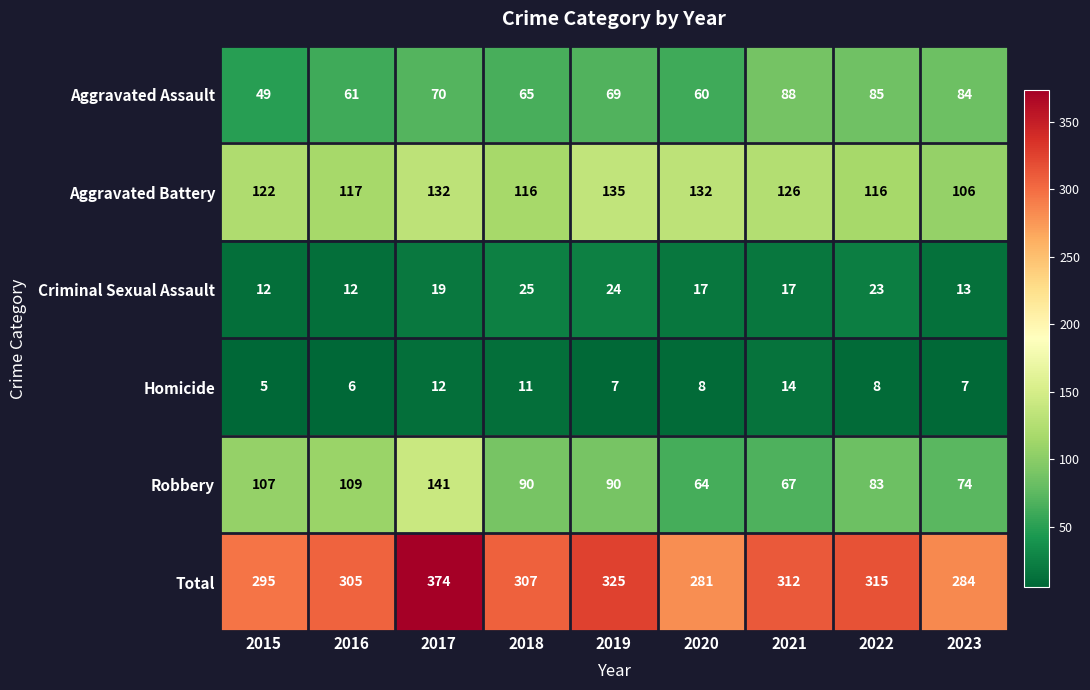

What is the approximate value of Homicide at 2017?

12